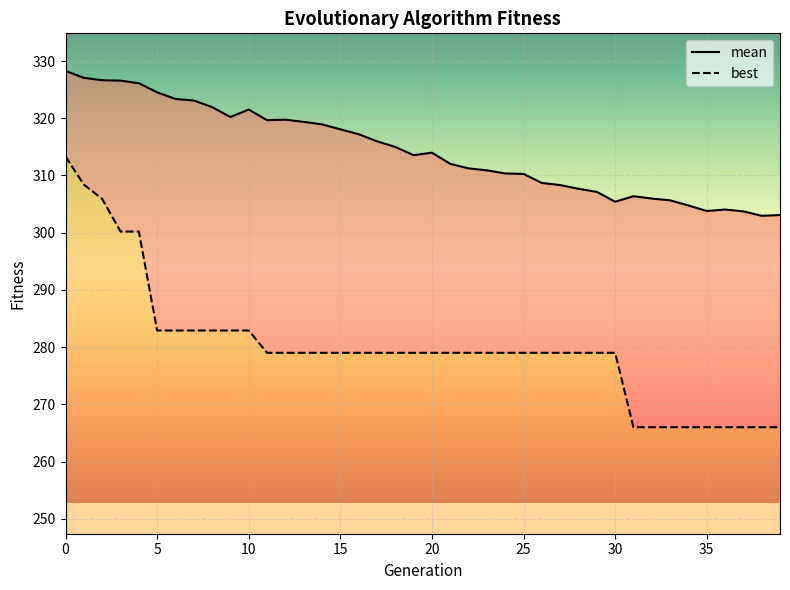

What is the difference between the maximum and minimum values in the best series?

47.3